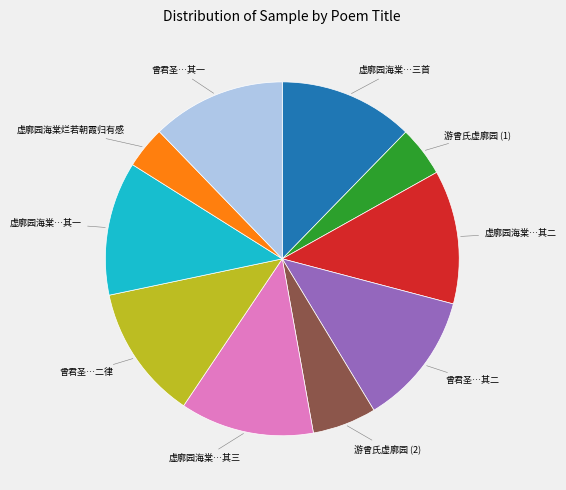

Does any single category account for the majority?

No